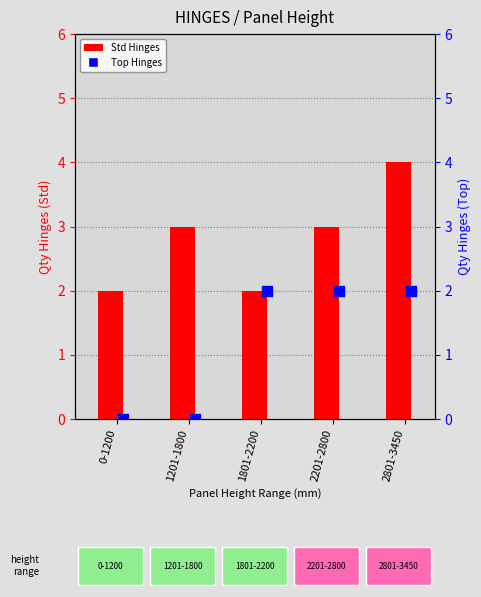

What is the total value across all series at 0-1200?

2